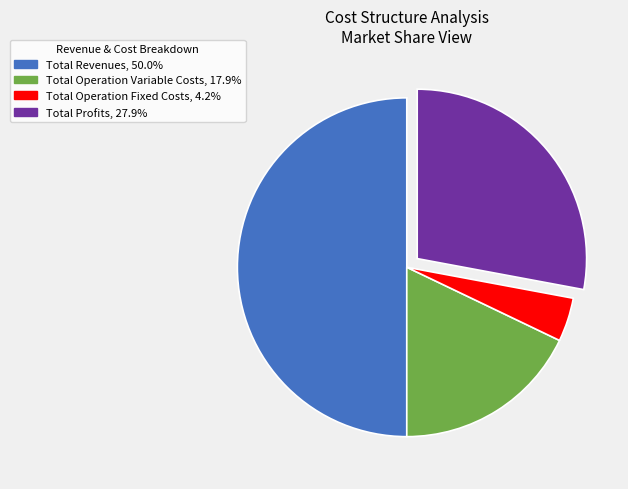

How many slices are in this pie chart?

4